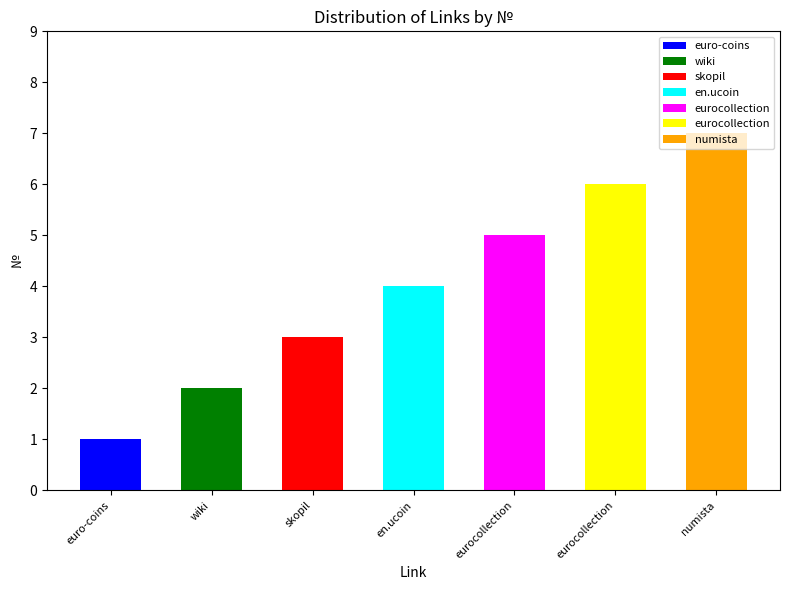

What is the average value?

4